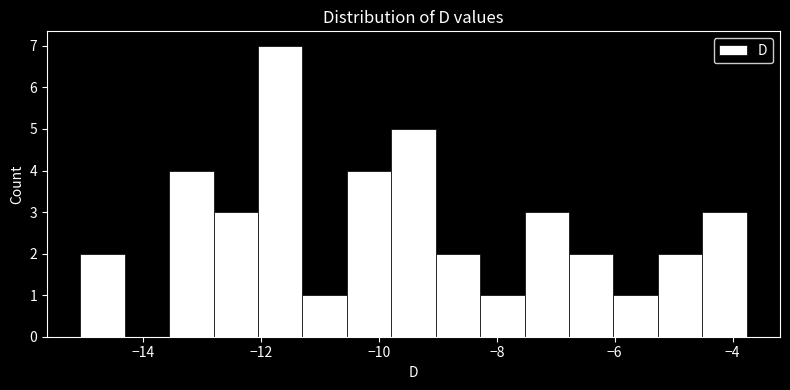

Around what value on the x-axis is the tallest bar? Give the approximate position of its centre, as read against the axis.

-11.6